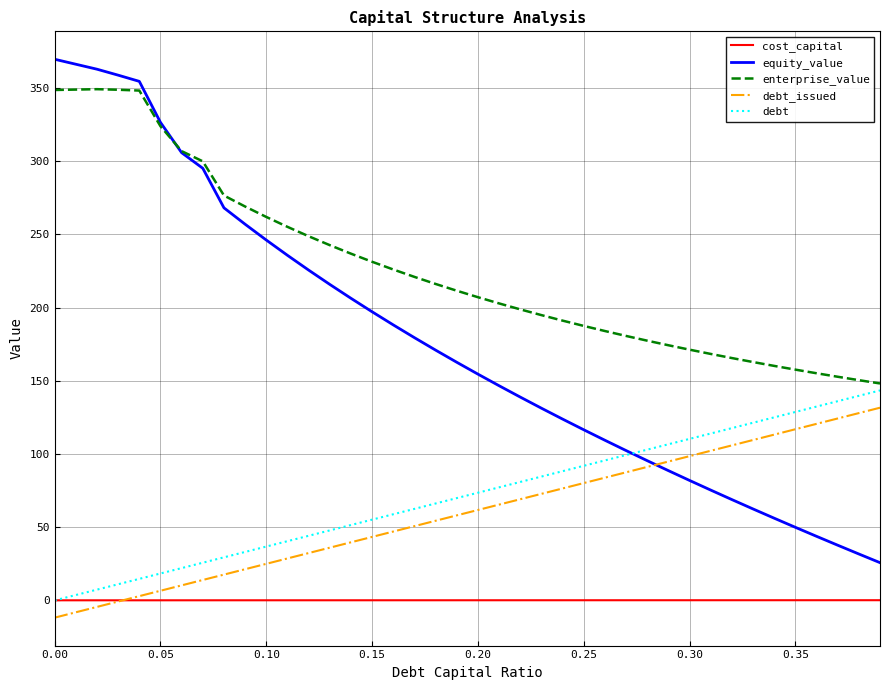

Which series has the largest range (max minus min)?

equity_value